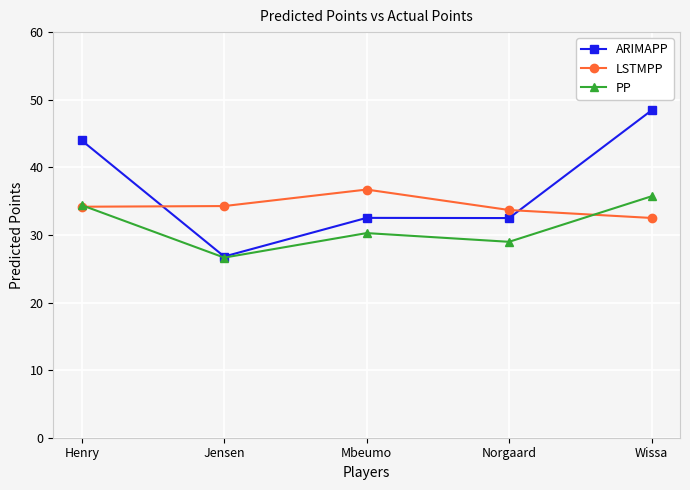

List the labels in order of PP value, smallest first.

Jensen, Norgaard, Mbeumo, Henry, Wissa